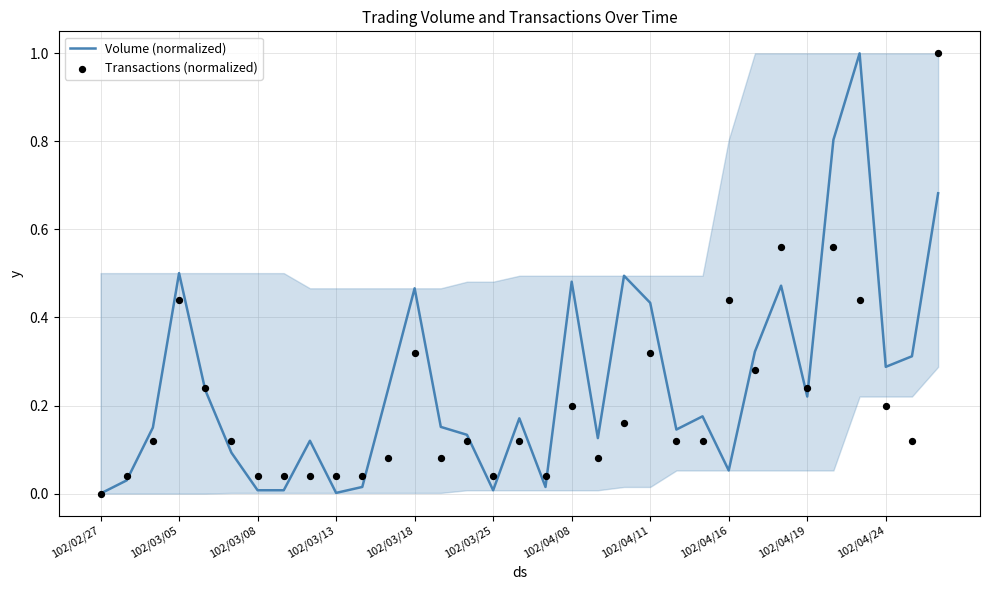

Which series has the widest spread of Y values?

Volume (normalized)